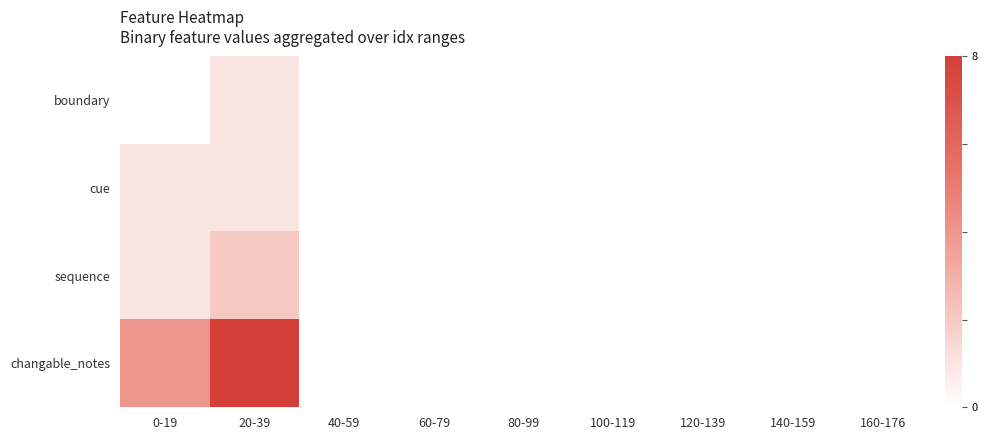

Which category has the highest value across all series?

20-39